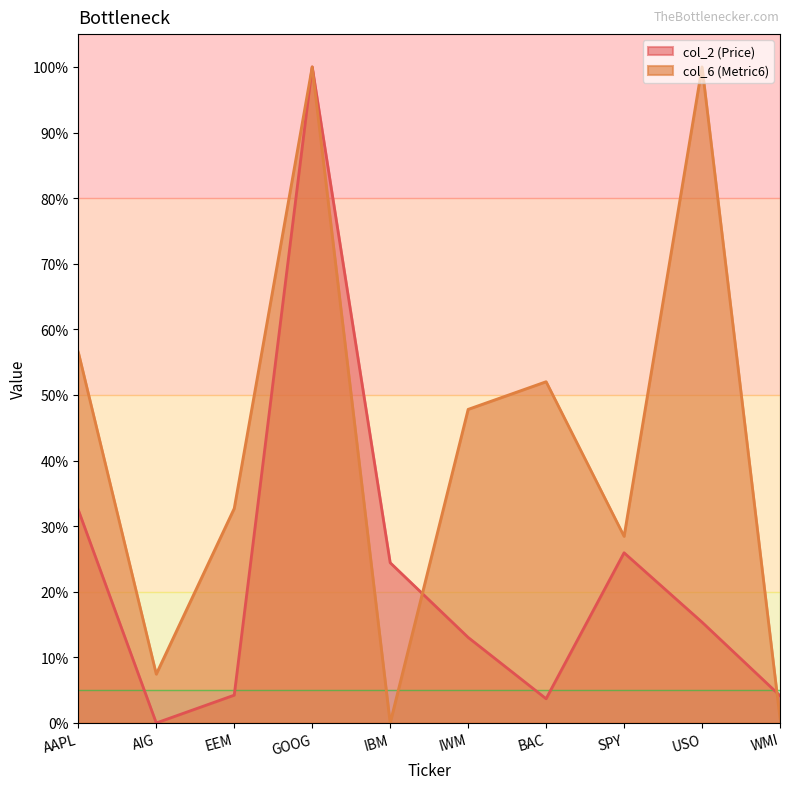

What are all the series names shown in the legend?

col_2 (Price), col_6 (Metric6)